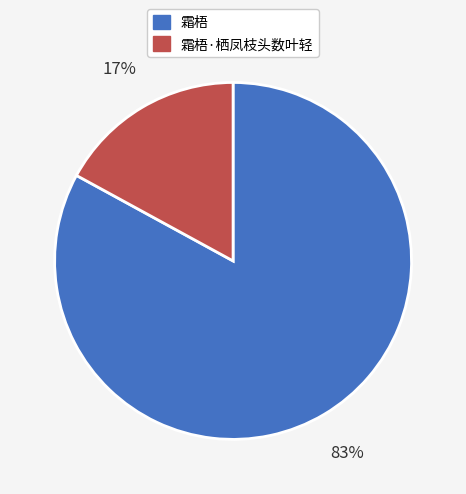

Is the sum of 霜梧 and 霜梧·栖凤枝头数叶轻 greater than half?

Yes